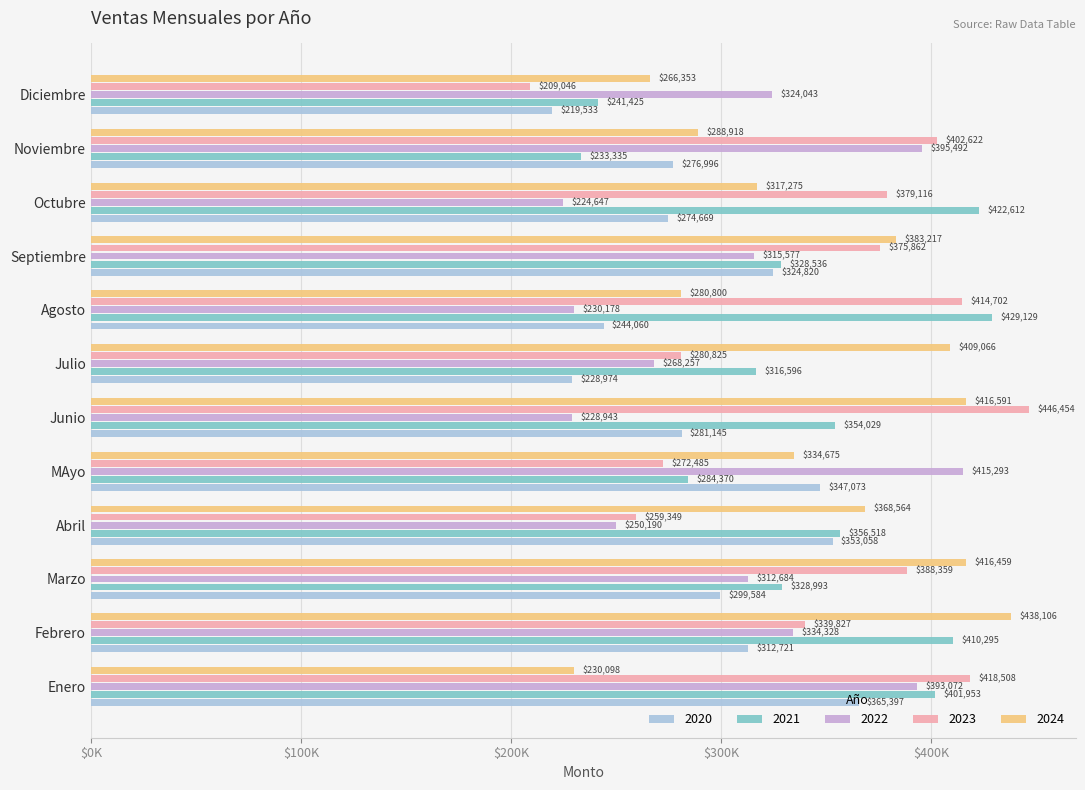

What are all the series names shown in the legend?

2020, 2021, 2022, 2023, 2024